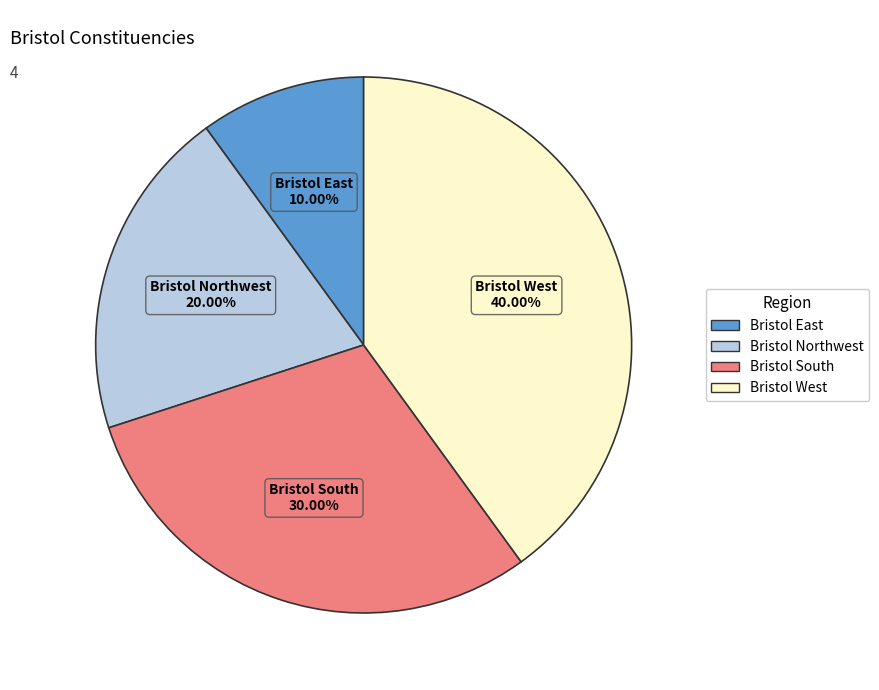

Count the number of slices in the pie.

4